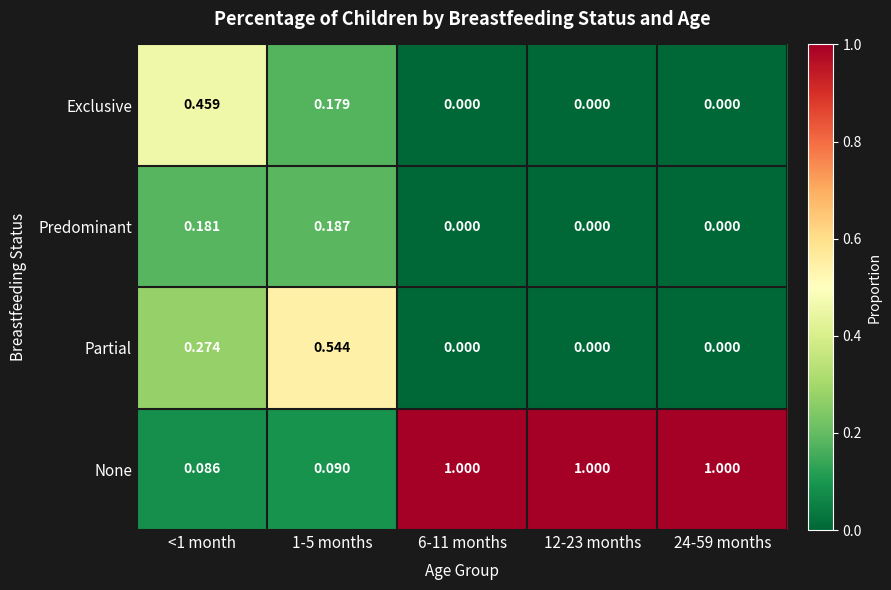

Which series has the largest total across all categories?

None